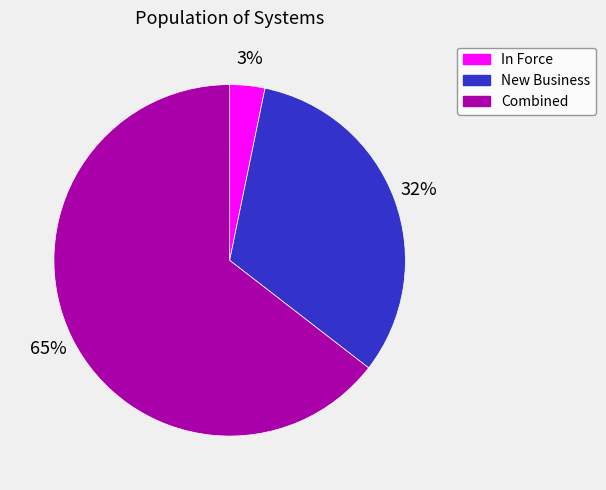

To the nearest percent, what is the average slice percentage?

33%